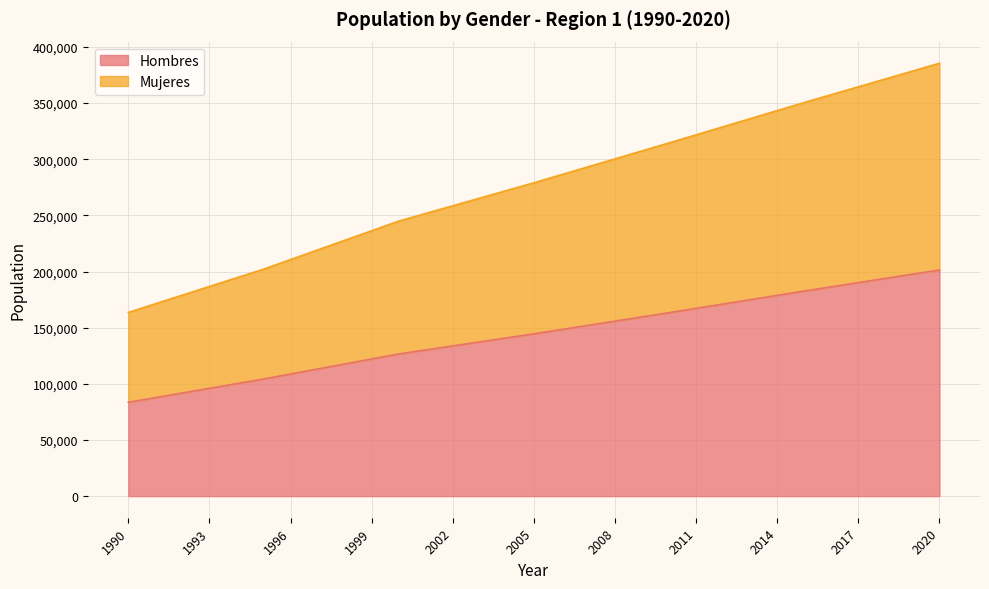

What is the value of the Mujeres point at the 5th from the left?

194377